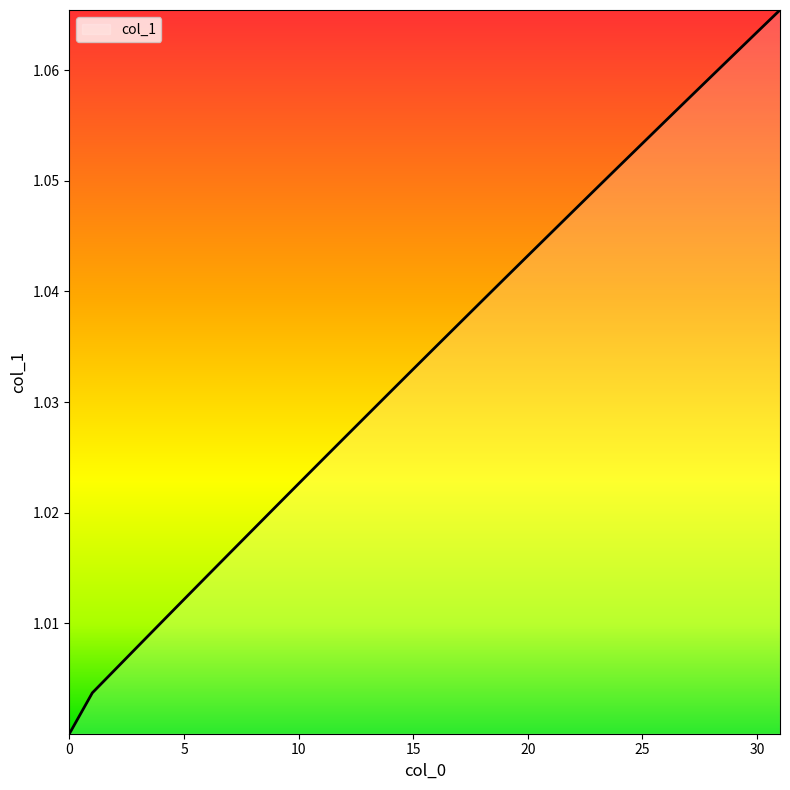

What is the difference between the maximum and minimum values?

0.1